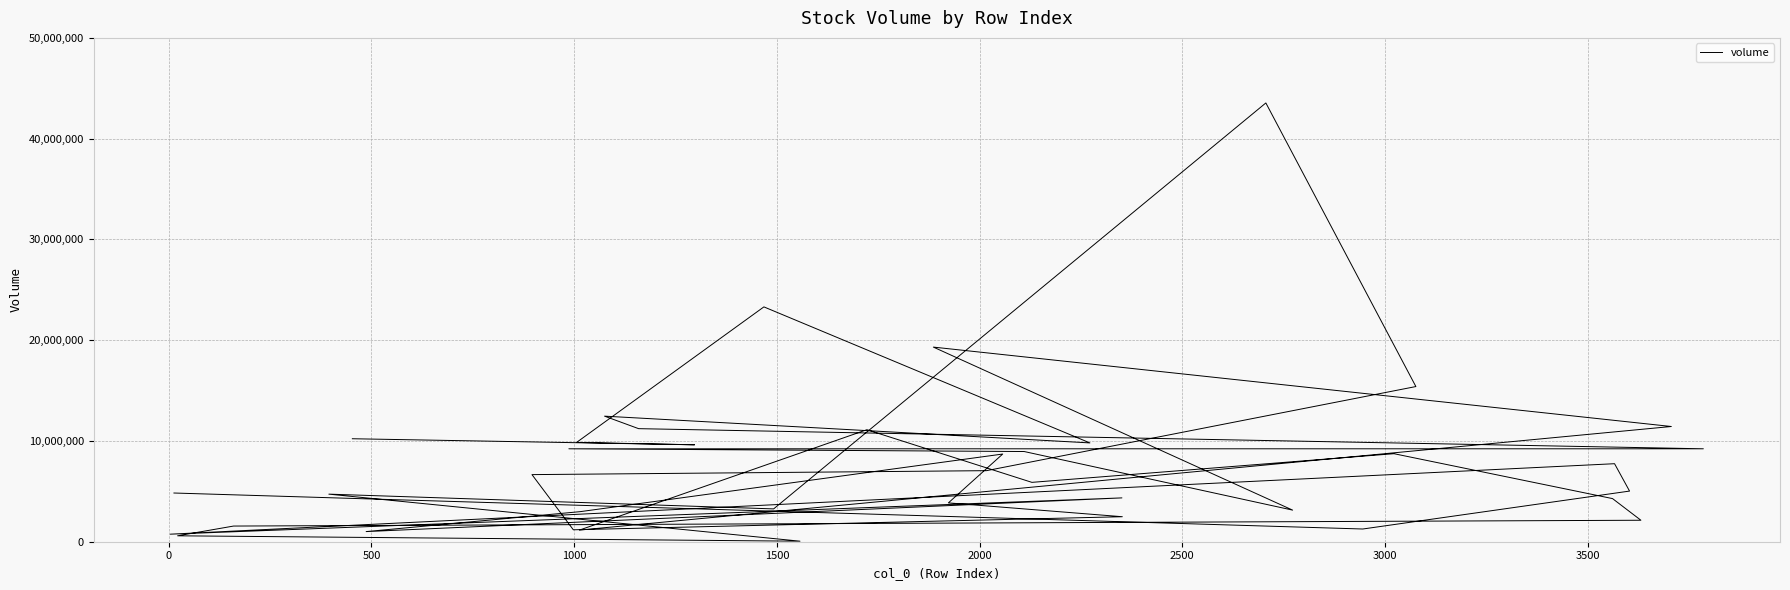

How many values exceed 6659740?

19